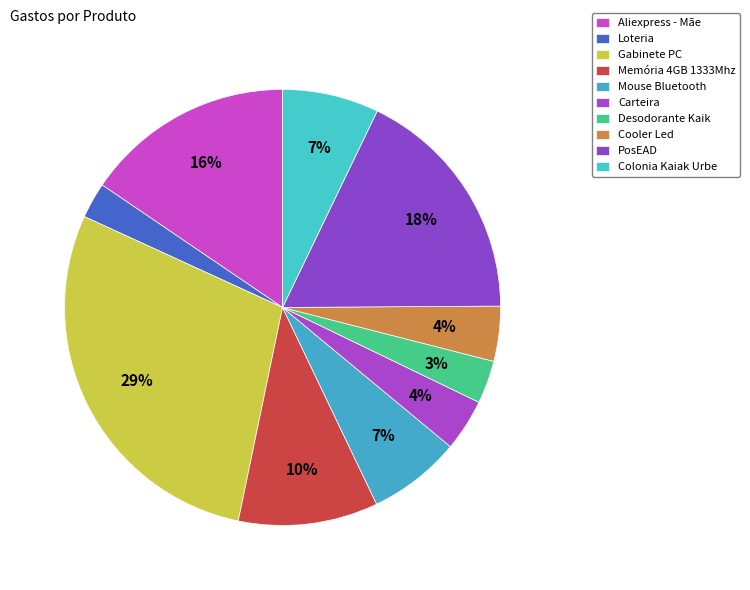

How many segments does this pie chart have?

10